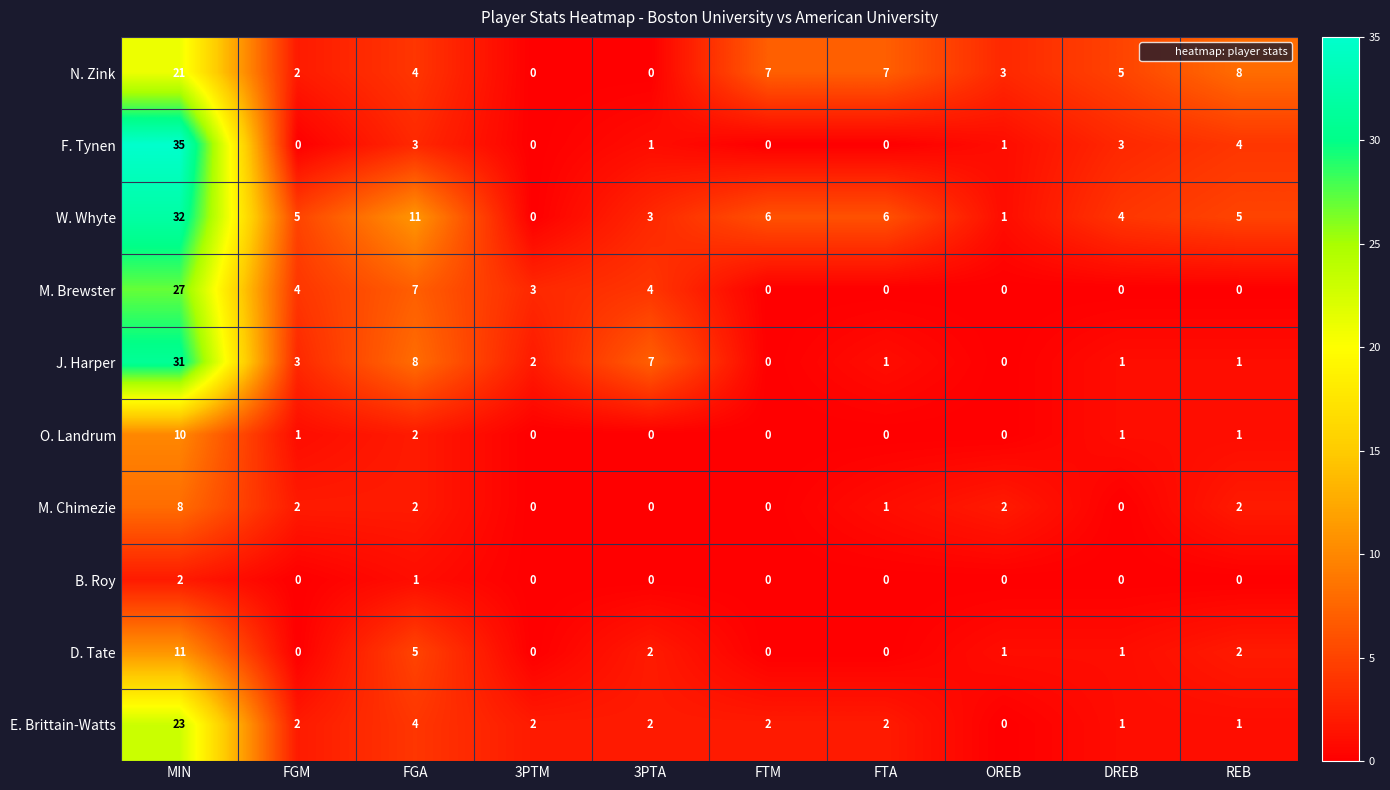

At which label is O. Landrum closest to 5?

FGA